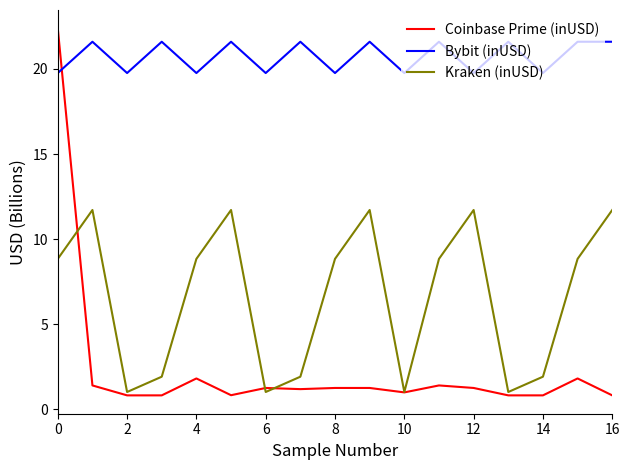

What is the greatest value displayed?

22.4